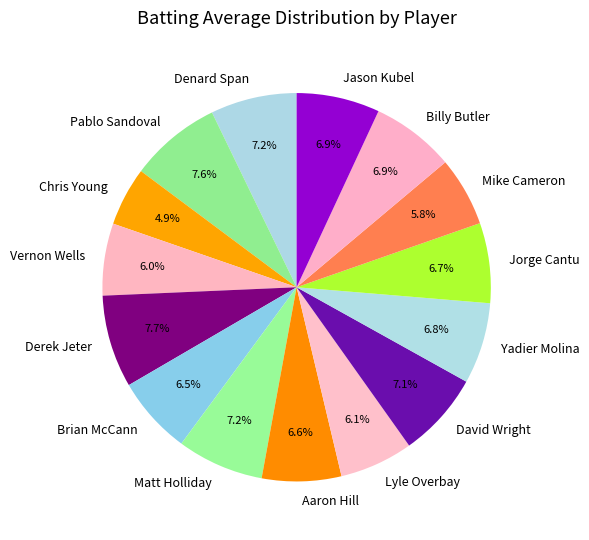

How many slices are in this pie chart?

15